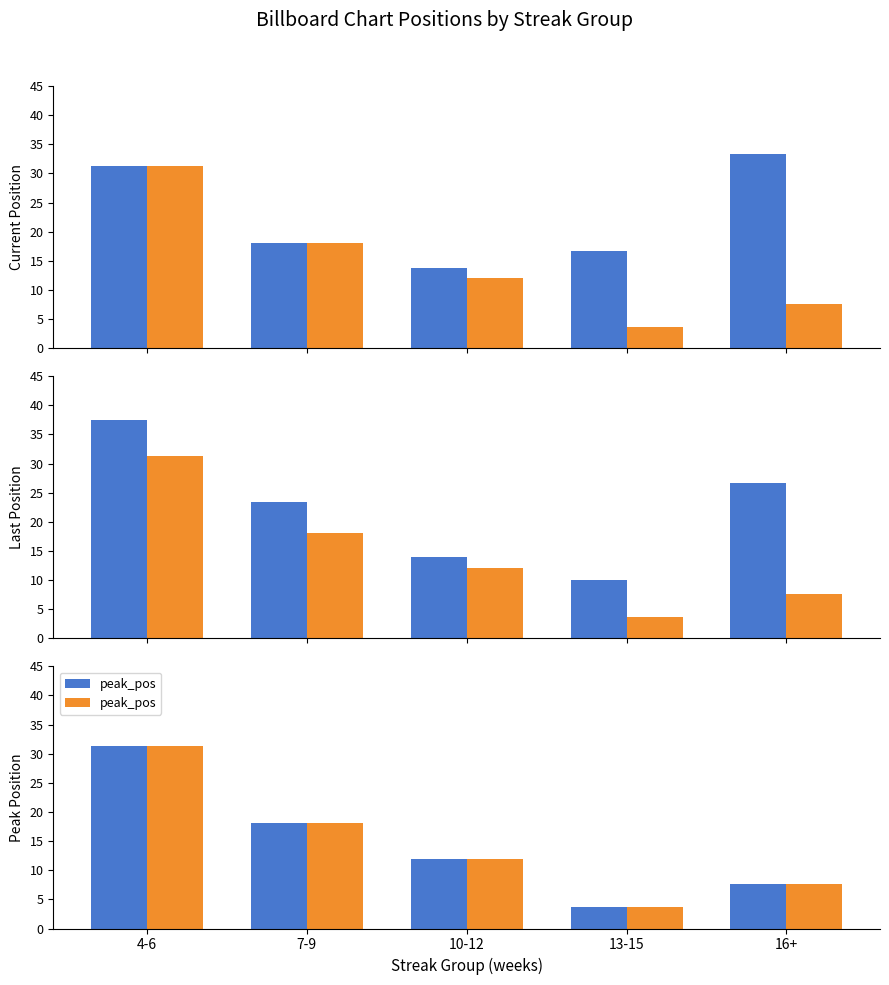

List the labels in order of pos value, largest first.

16+, 4-6, 7-9, 13-15, 10-12